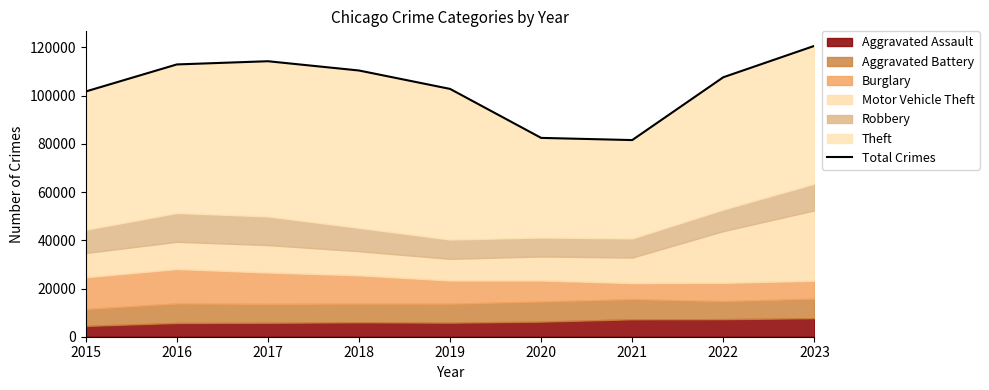

The value at 2023 is 120653. True or false?

True